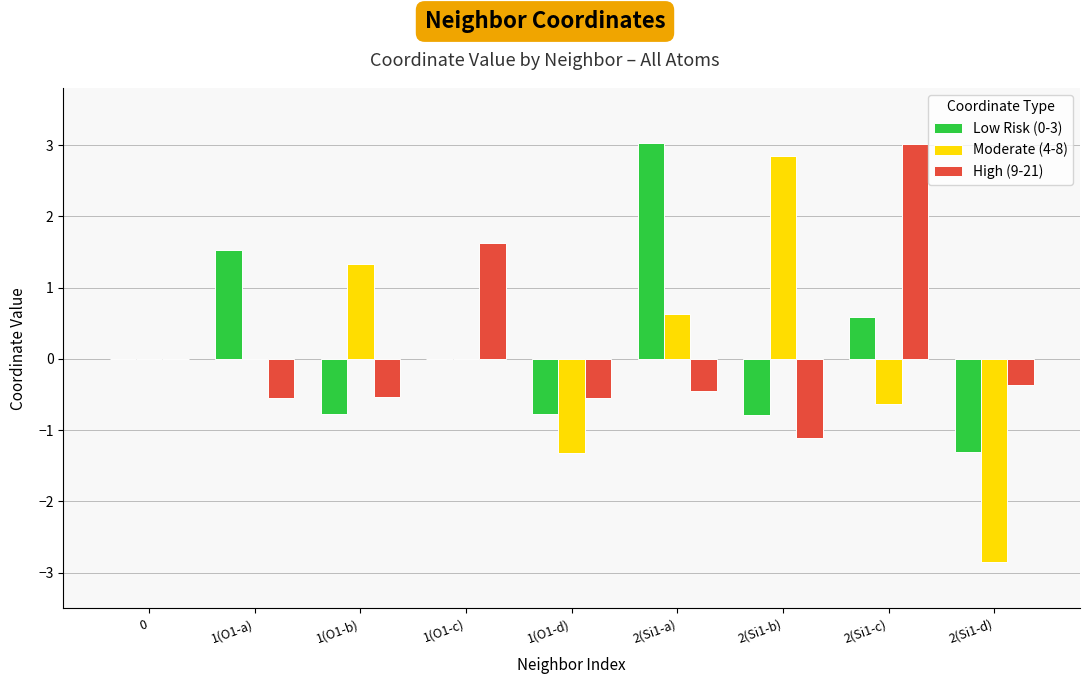

At which category is the sum across all series the highest?

2(Si1-a)